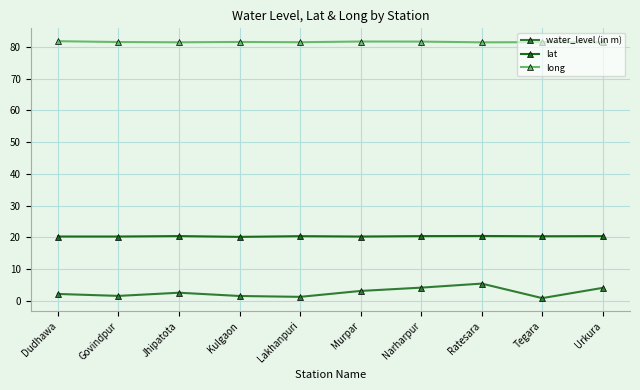

Which series has the largest total across all categories?

long